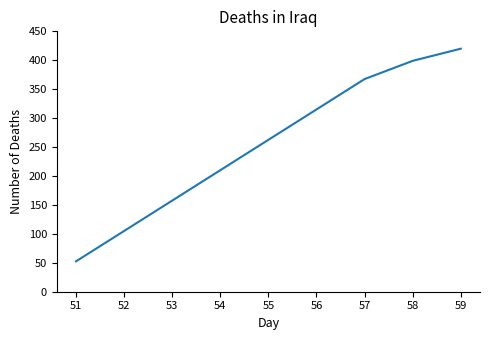

Rank the categories by value from lowest to highest.

51, 52, 53, 54, 55, 56, 57, 58, 59